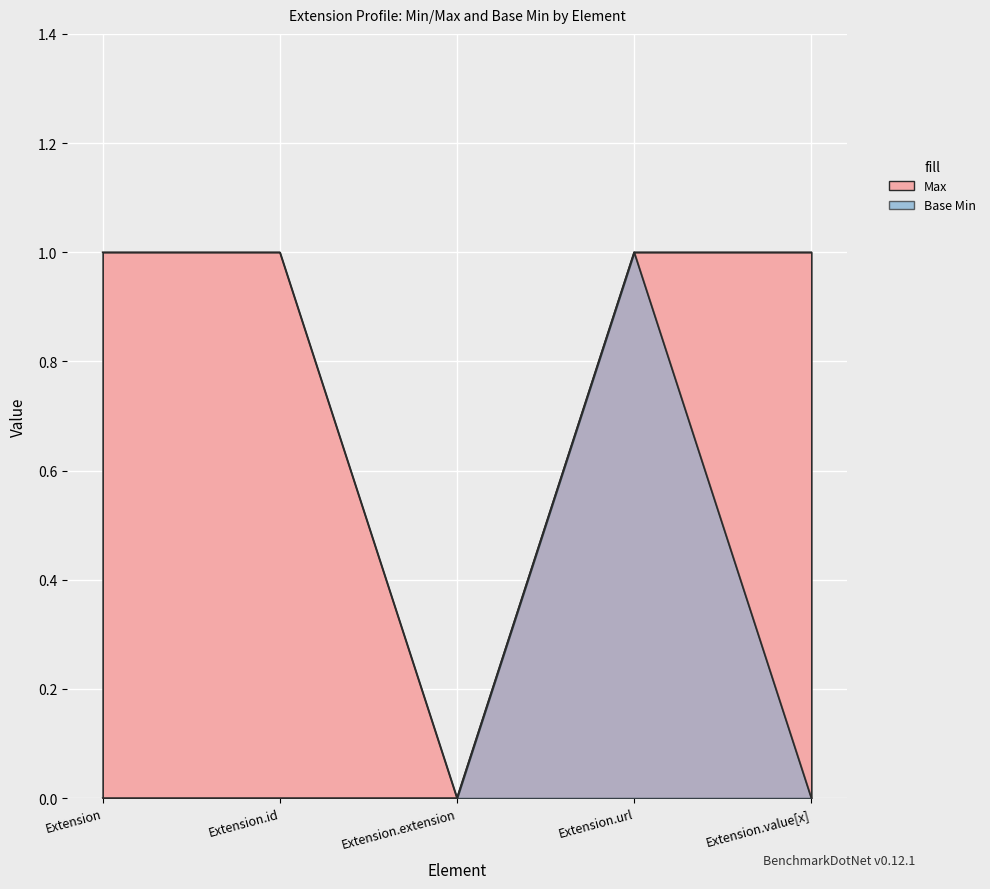

The Base Min series shows 0 at Extension. True or false?

True